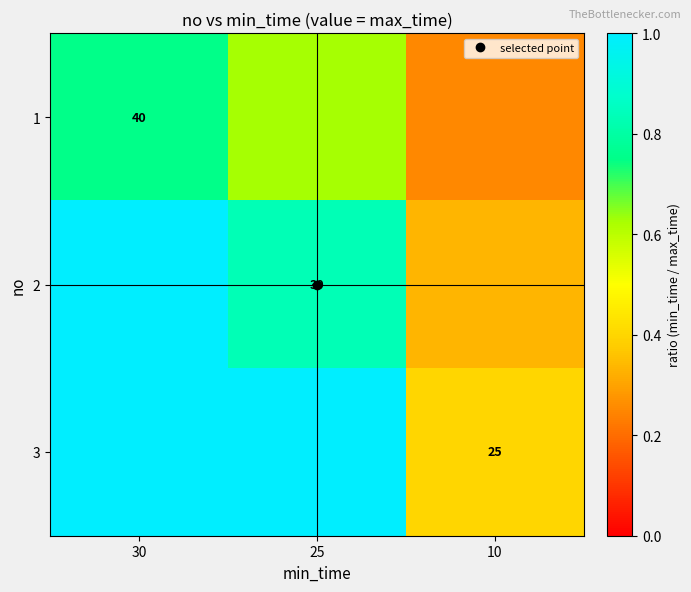

What is the total value across all series at 25?

2.5